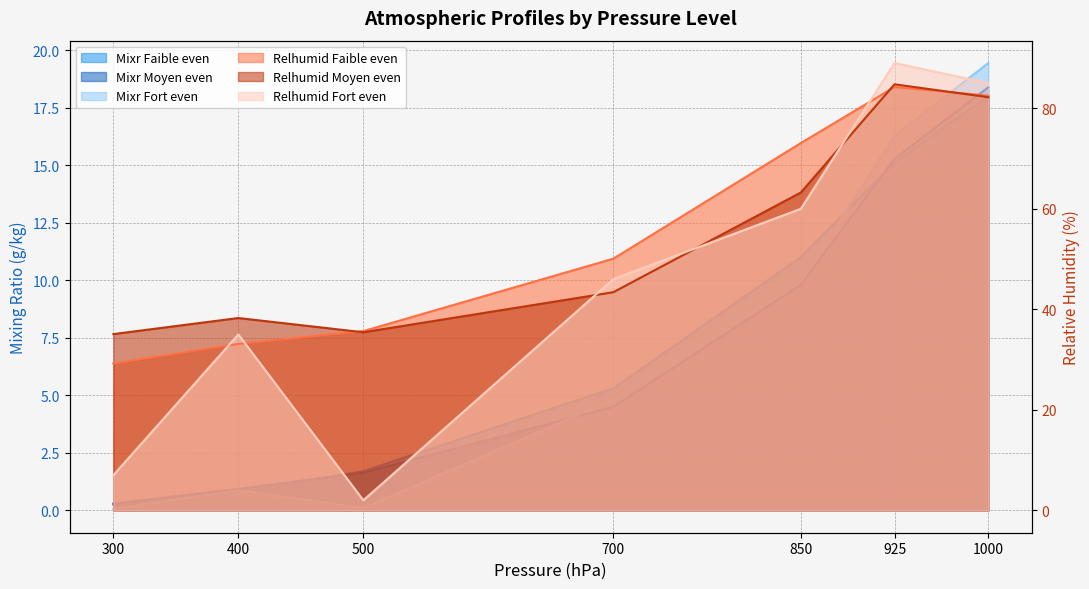

Rank the series at 400 from lowest to highest value.

Mixr Faible even, Mixr Fort even, Mixr Moyen even, Relhumid Faible even, Relhumid Fort even, Relhumid Moyen even